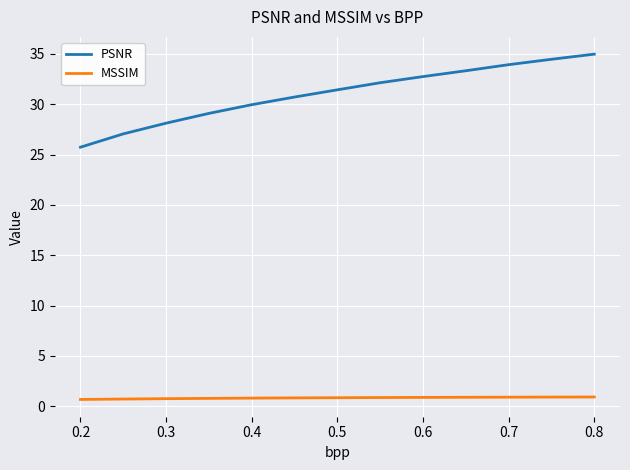

True or false: MSSIM and PSNR intersect in this chart.

False